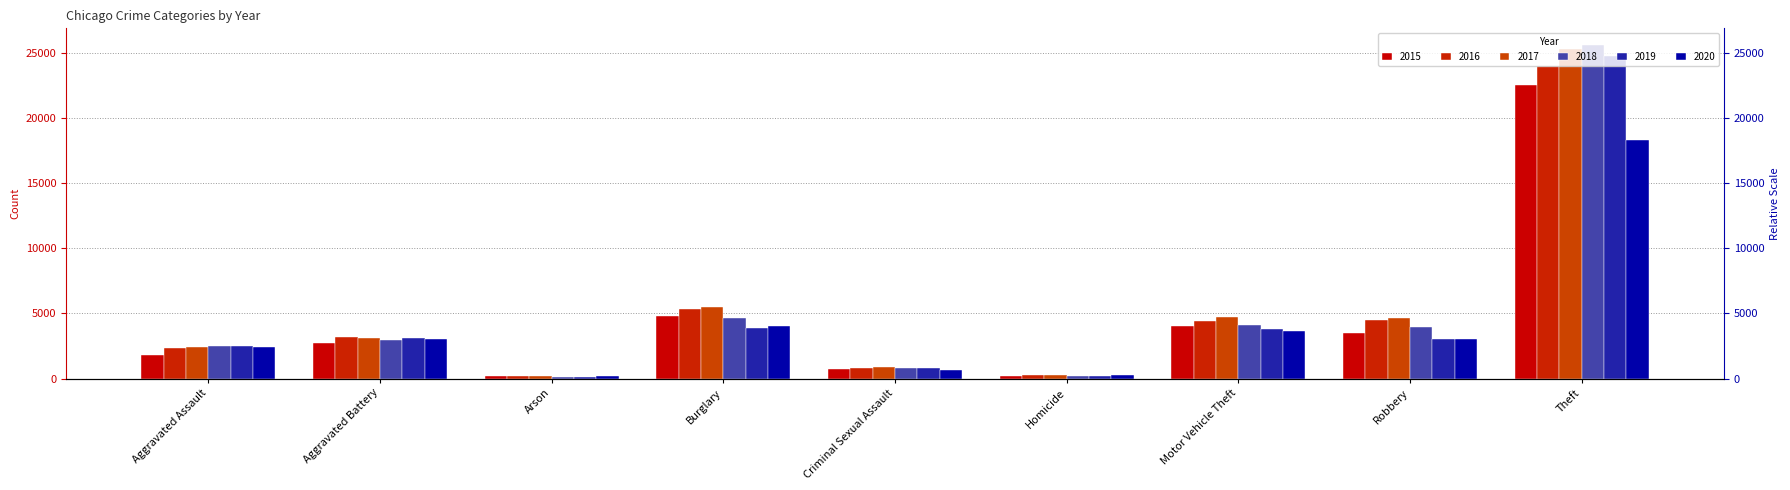

Are the bars grouped side by side (vs. stacked)?

Yes